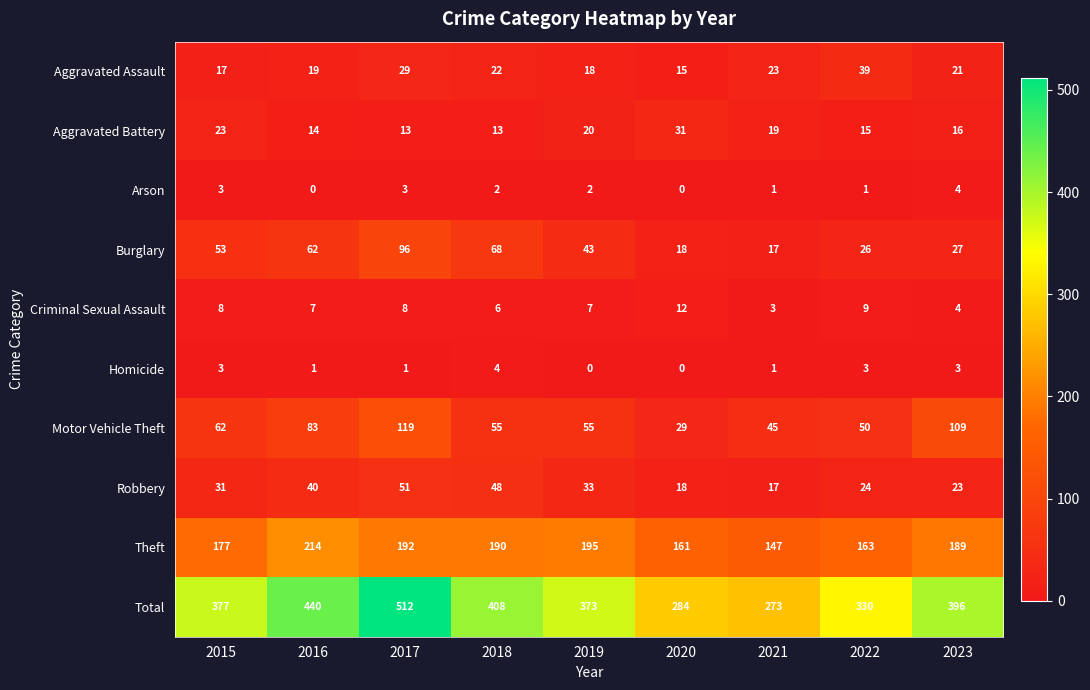

Which series has the largest total across all categories?

Total